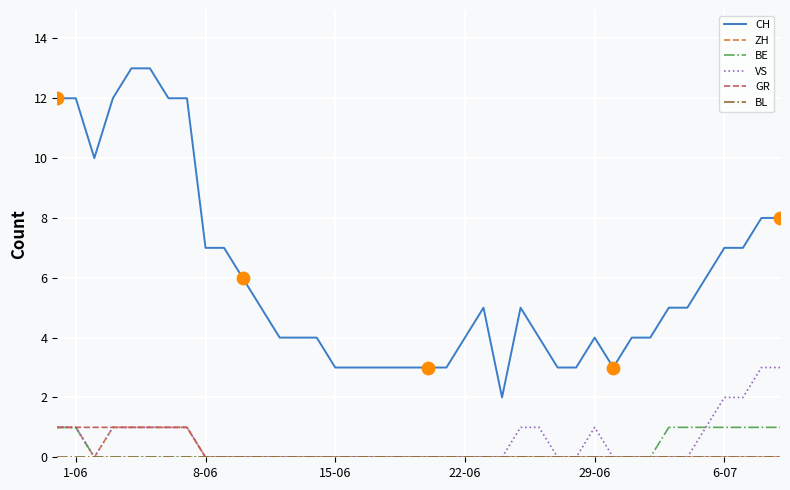

What is the greatest value displayed?

13